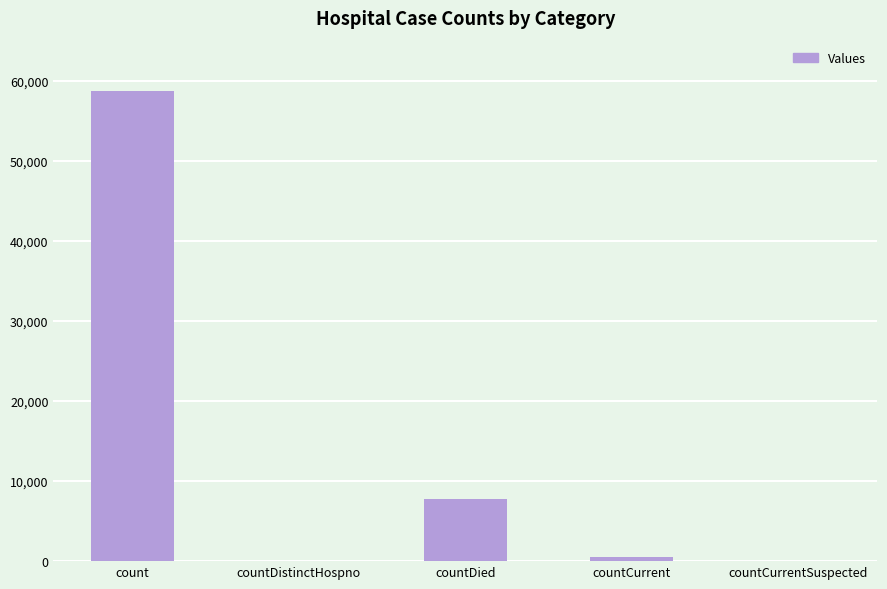

What is the approximate value at countCurrent, to the nearest 50?

500